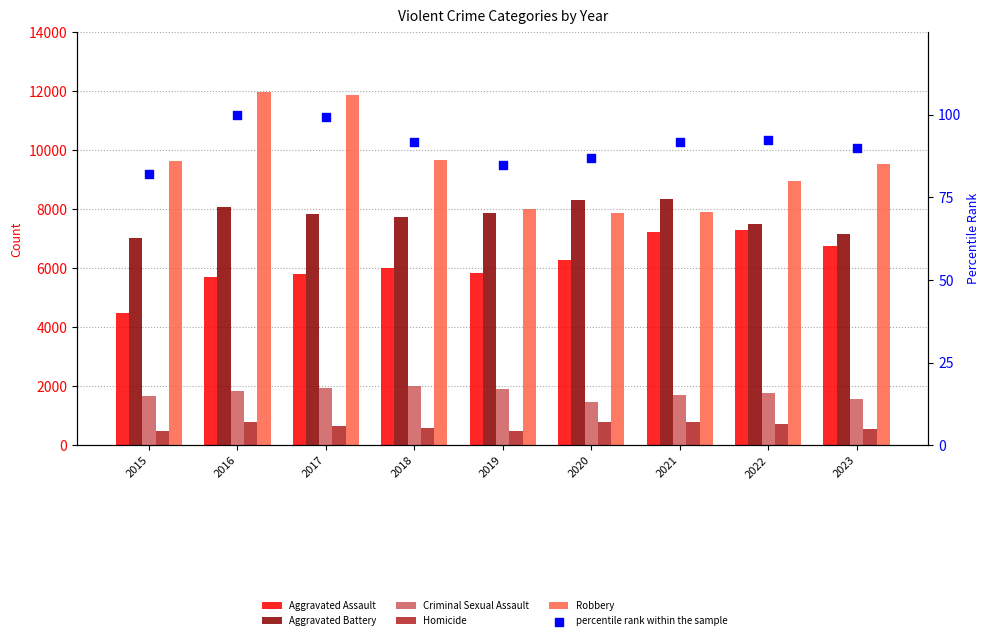

Which series reaches the maximum Y coordinate?

Robbery